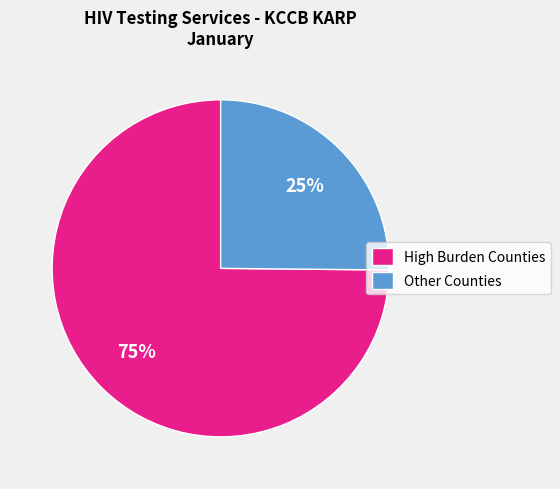

What percentage is the Other Counties slice, to the nearest percent?

25%